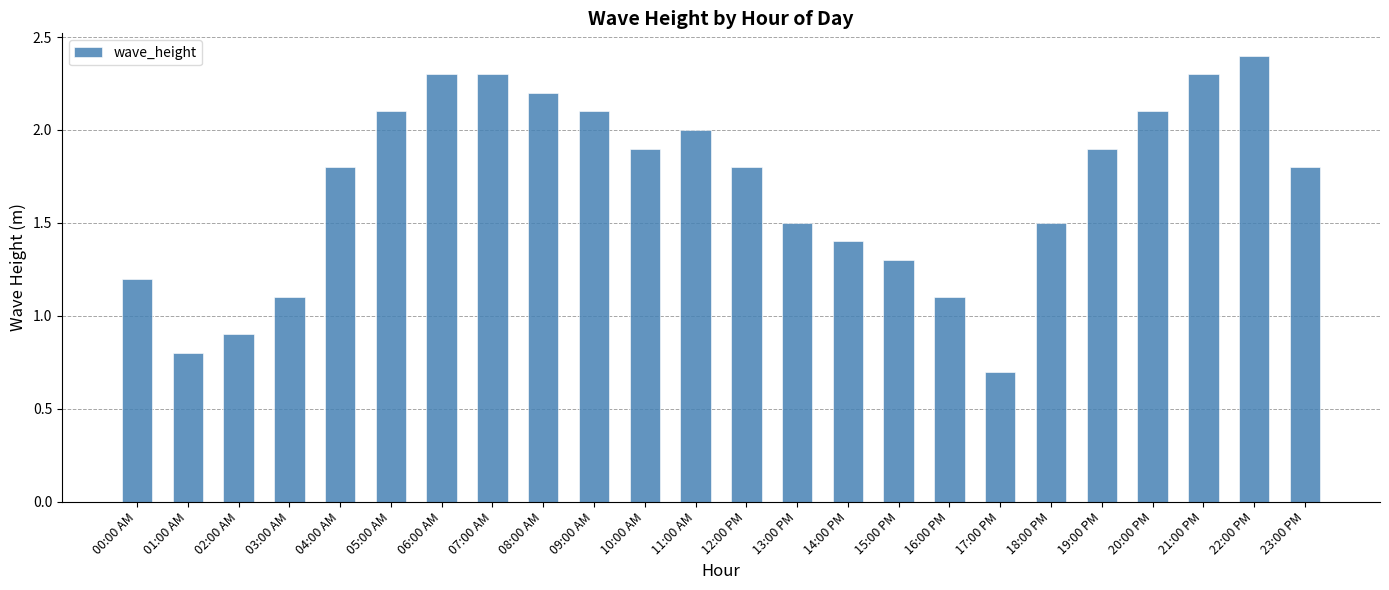

Which label corresponds to the largest value in the chart?

22:00 PM